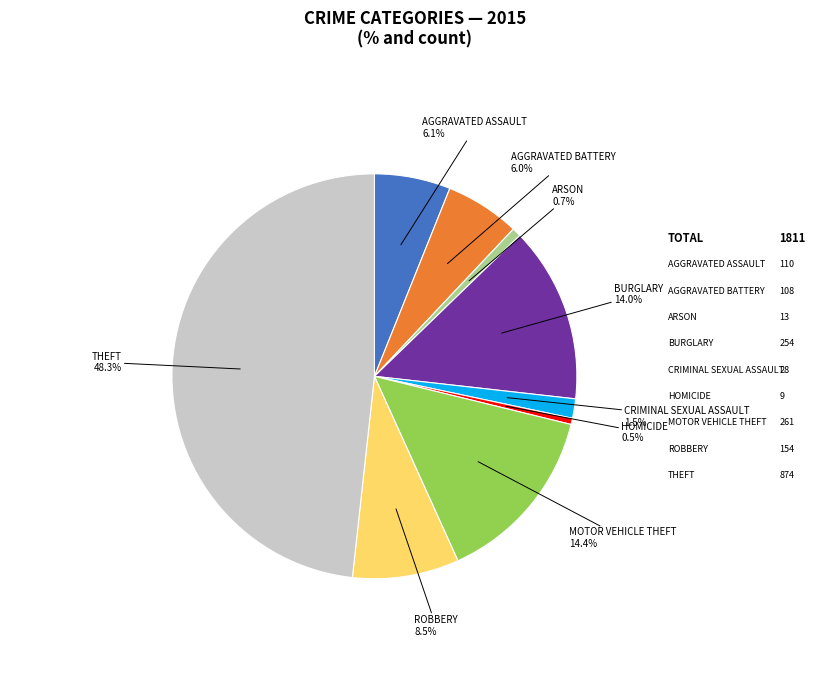

Does any single category account for the majority?

No